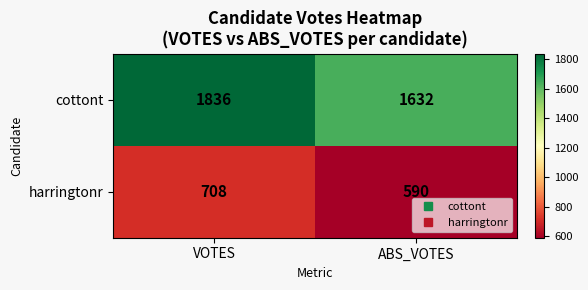

At VOTES, list the series in order from smallest to largest.

harringtonr, cottont